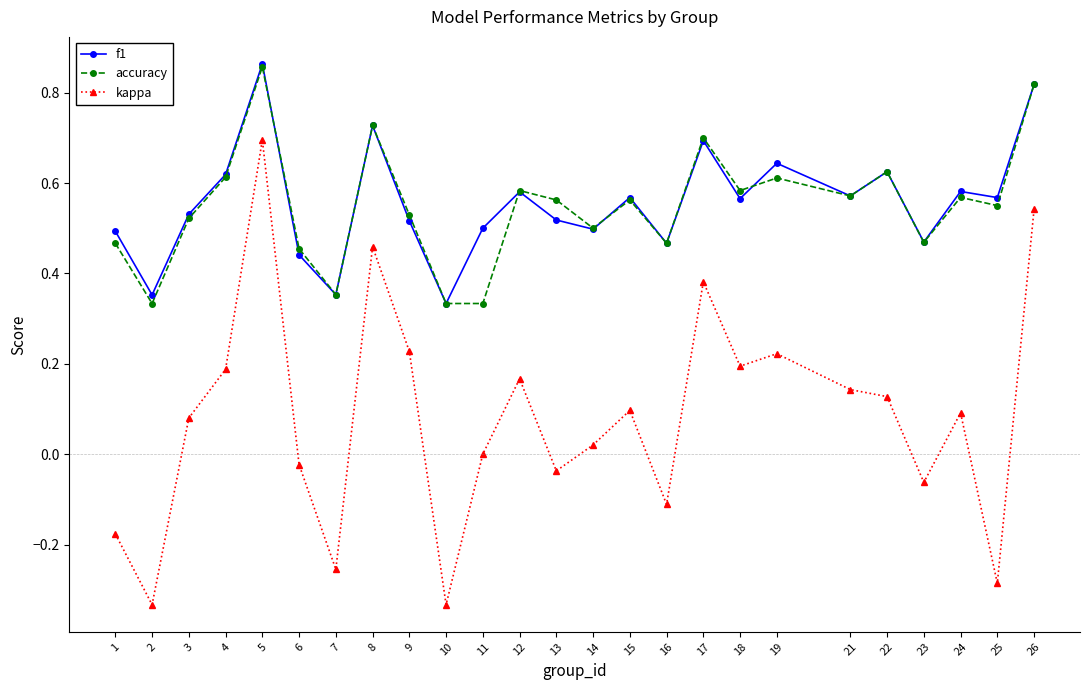

Which category has the highest value across all series?

5